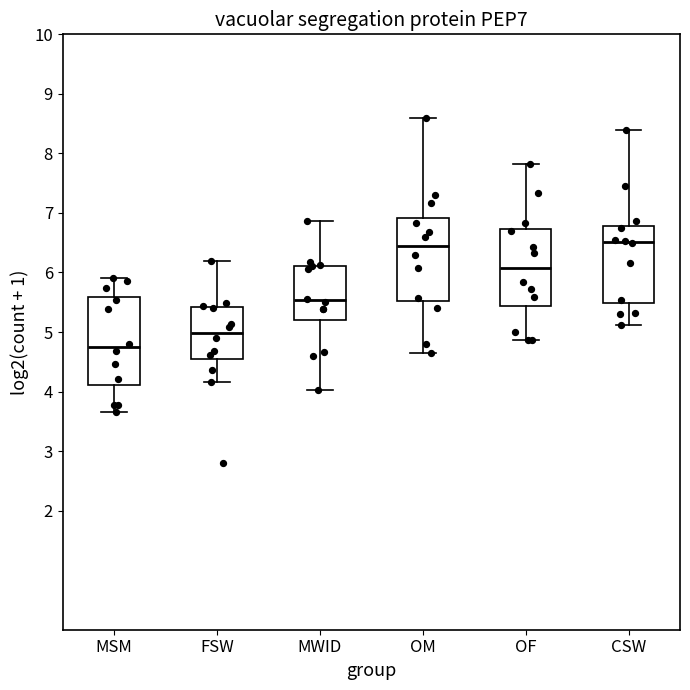

Where is the lower edge of the box for MWID on the y-axis? The values are not printed on the chart, so give them approximately, as read against the axis.

5.2